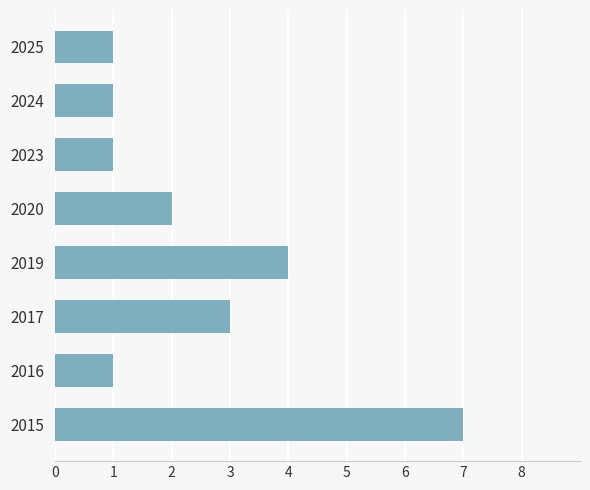

What is the approximate value at 2017?

3